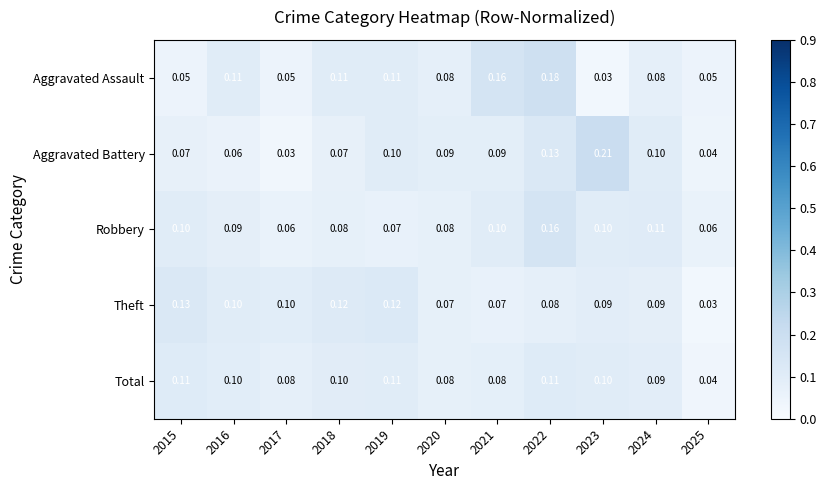

List the series in order of their peak value, lowest first.

Total, Theft, Robbery, Aggravated Assault, Aggravated Battery